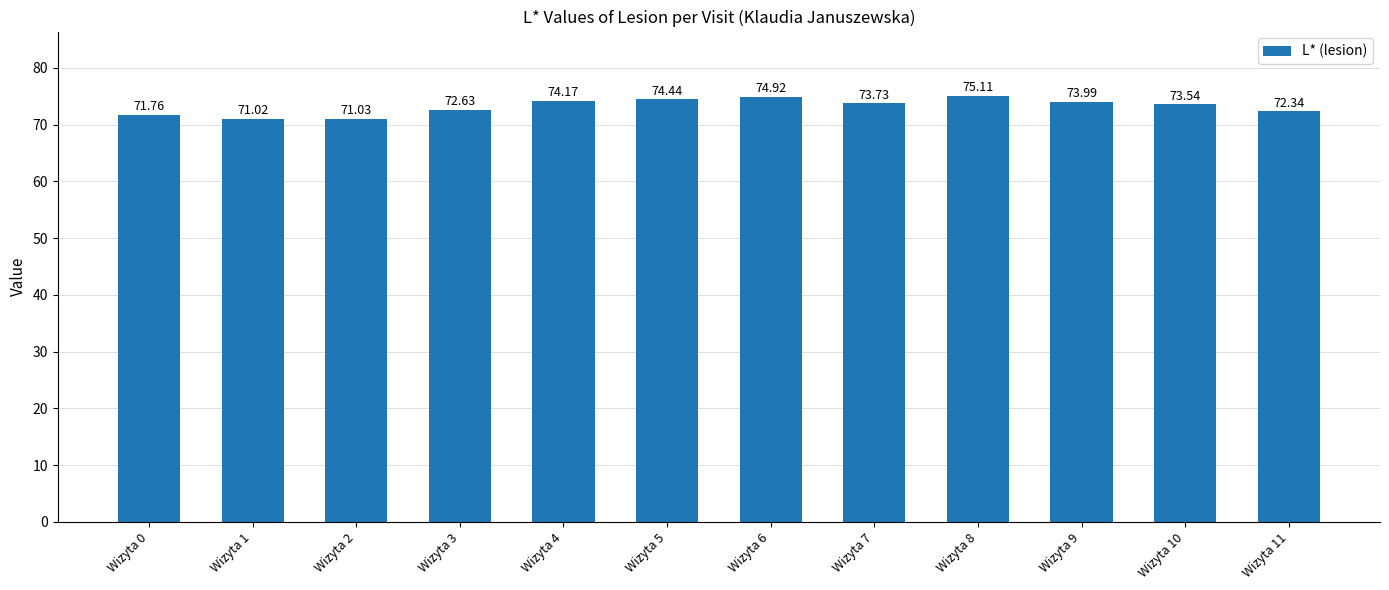

Count the number of categories in the chart.

12